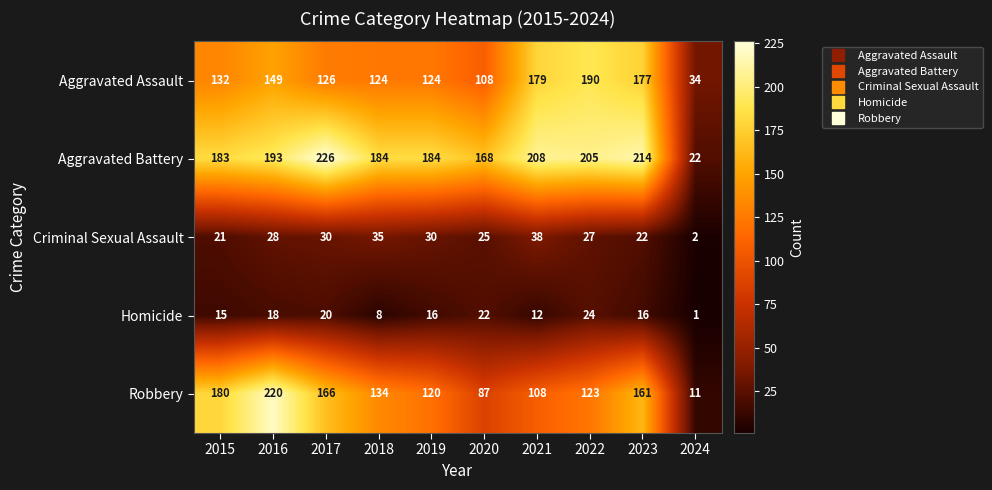

The value of Aggravated Assault at 2022 is 325. True or false?

False